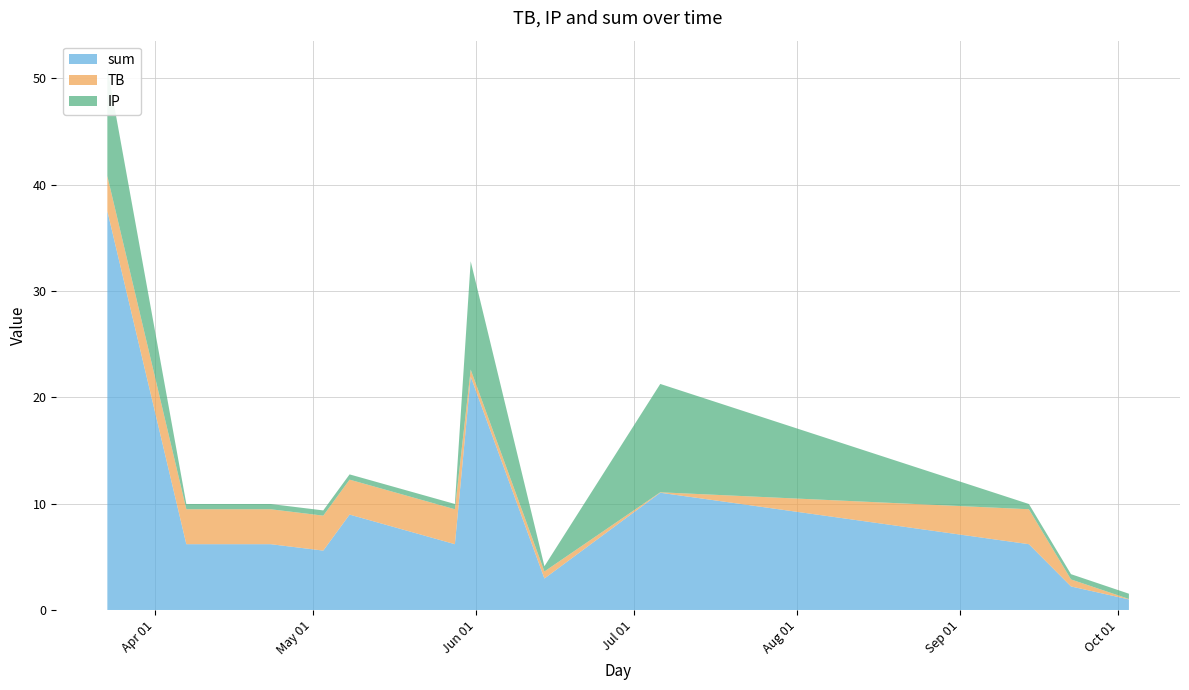

Reading left to right, what are all the values shown in this chart?

sum: 2022-03-23=37.5	2022-04-07=6.2	2022-04-23=6.2	2022-05-03=5.6	2022-05-08=9.0	2022-05-28=6.2	2022-05-31=22.0	2022-06-14=3.0	2022-07-06=11.0	2022-09-14=6.2	2022-09-22=2.2	2022-10-03=1.0
TB: 2022-03-23=3.3	2022-04-07=3.3	2022-04-23=3.3	2022-05-03=3.3	2022-05-08=3.3	2022-05-28=3.3	2022-05-31=0.7	2022-06-14=0.7	2022-07-06=0.0	2022-09-14=3.3	2022-09-22=0.7	2022-10-03=0.0
IP: 2022-03-23=10.2	2022-04-07=0.5	2022-04-23=0.5	2022-05-03=0.5	2022-05-08=0.5	2022-05-28=0.5	2022-05-31=10.2	2022-06-14=0.5	2022-07-06=10.2	2022-09-14=0.5	2022-09-22=0.5	2022-10-03=0.5